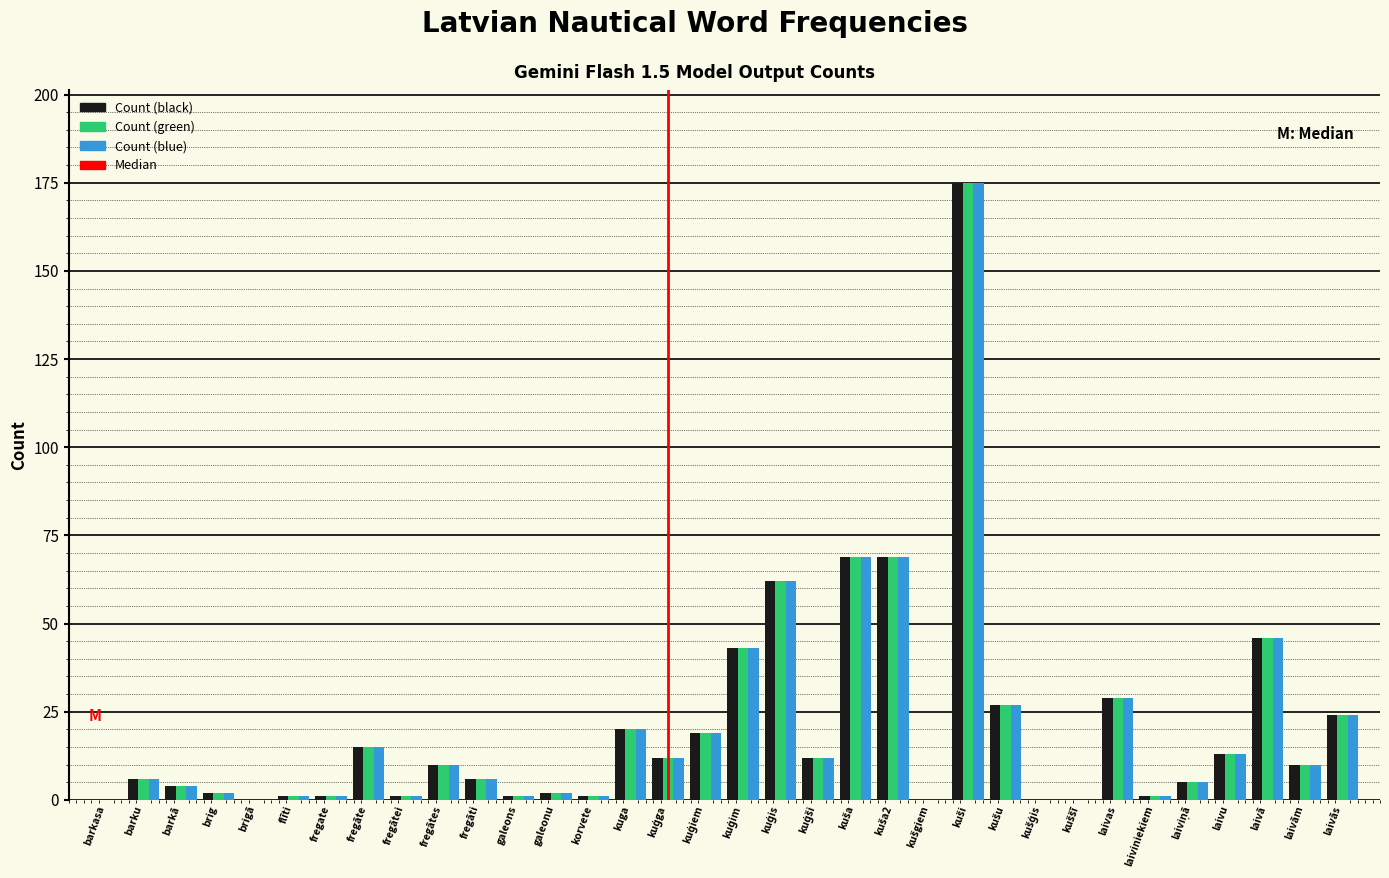

True or false: Count (blue) has a value of -92 at barkasa.

False